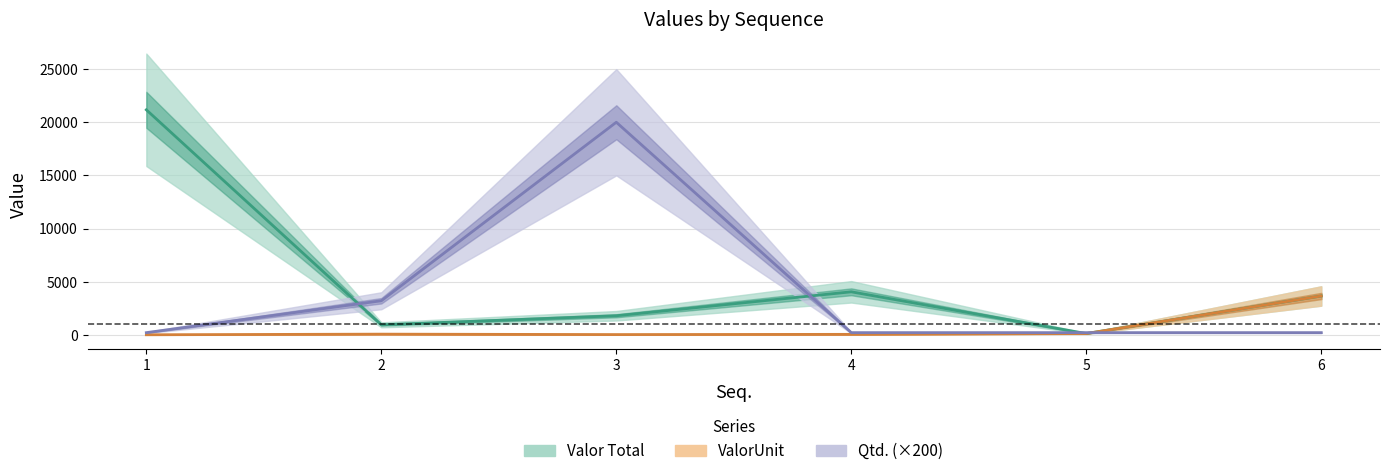

List the series in order of their peak value, lowest first.

ValorUnit, Qtd. (×200), Valor Total